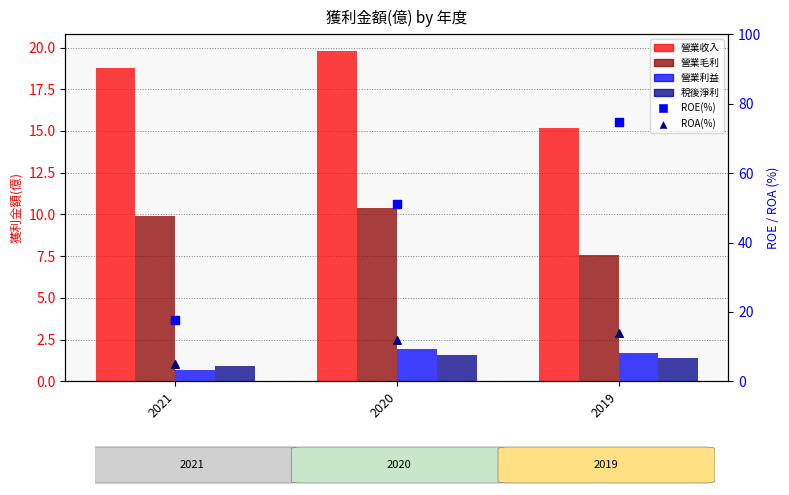

What is the total value across all series at 2020?

96.6